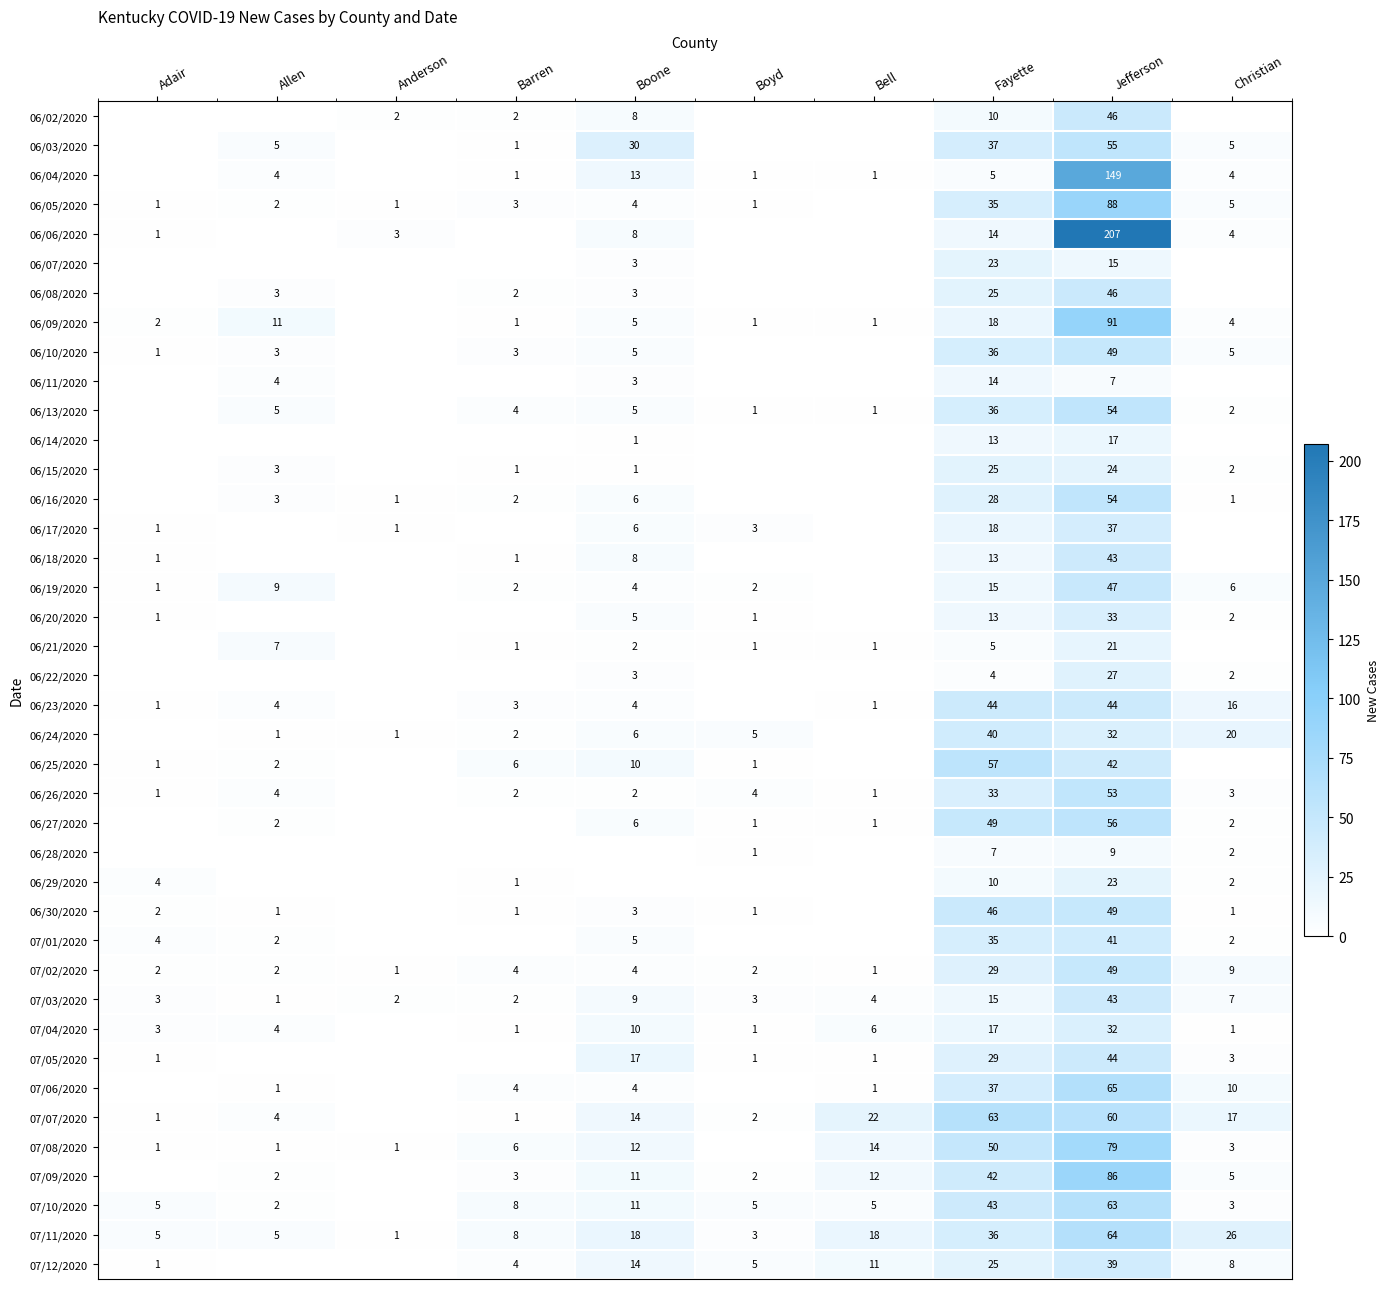

The 06/28/2020 series shows 2 at Christian. True or false?

True